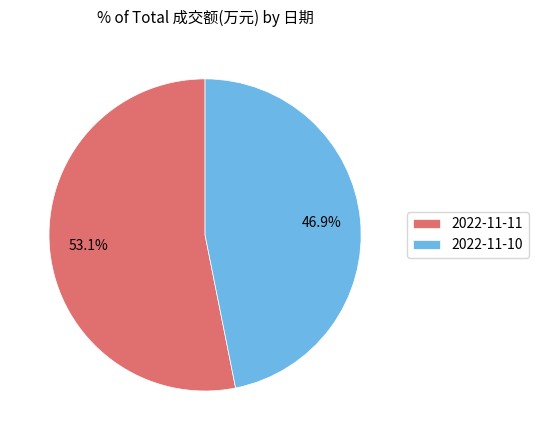

Combined, what portion of the pie is 2022-11-11 and 2022-11-10?

100.0%